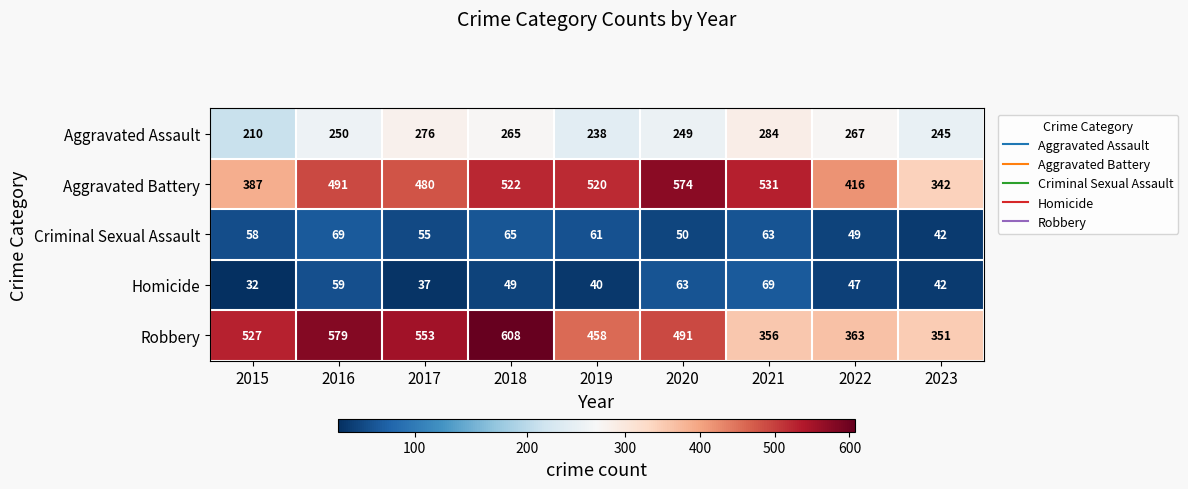

What is the difference between the second highest and minimum values in the Robbery series?

228